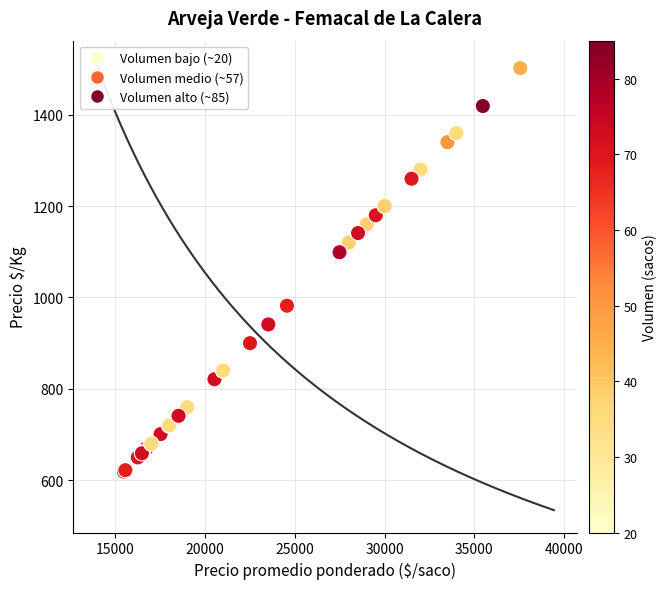

What Y value in the scatter plot is closest to 1060?

1099